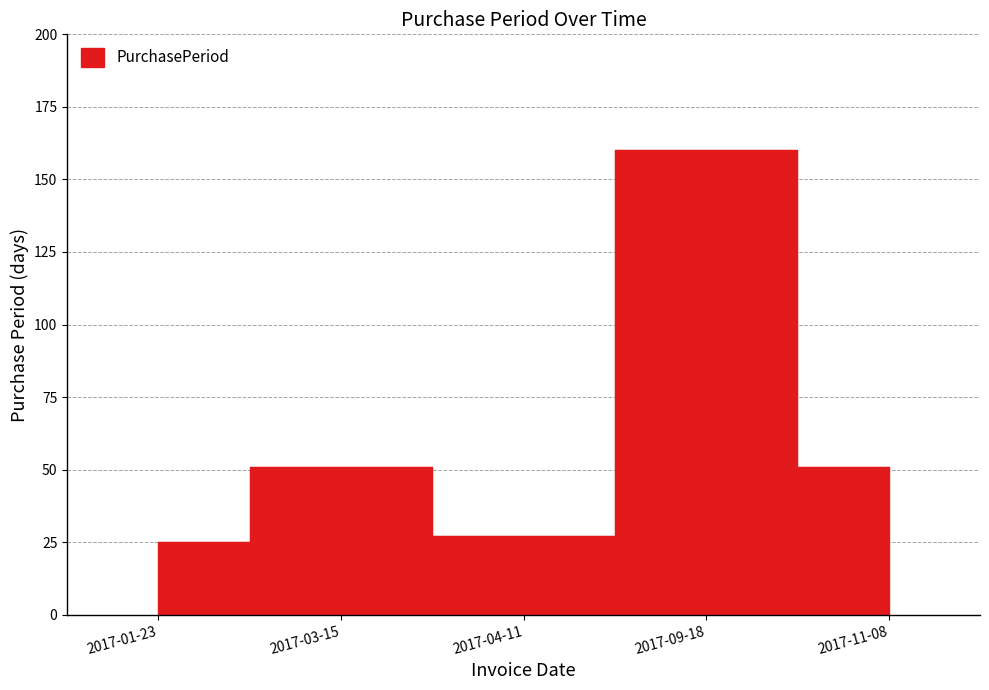

What is the change in value from 2017-01-23 to 2017-03-15?

+26